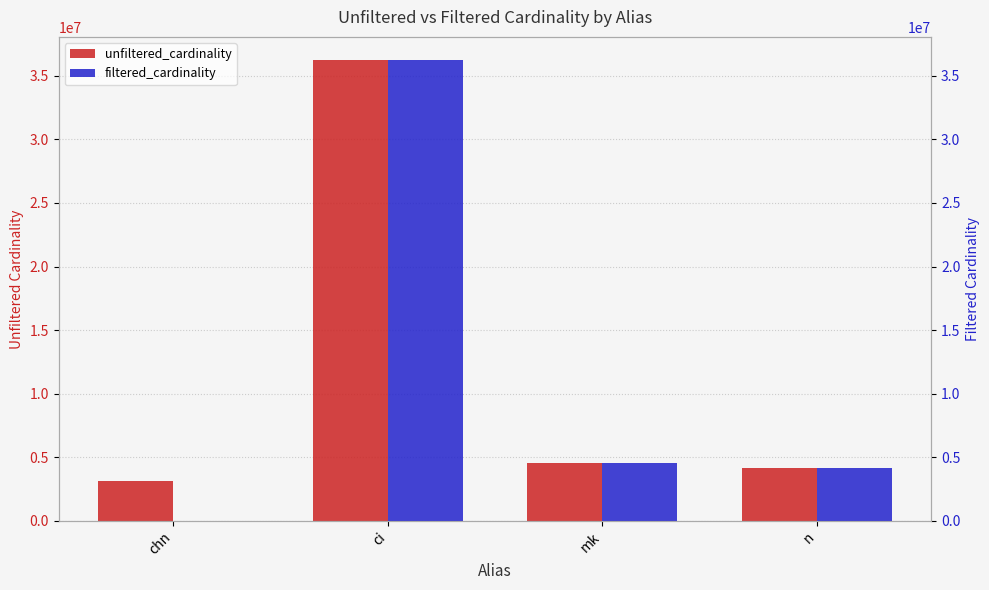

True or false: filtered_cardinality has a value of 6564001 at mk.

False